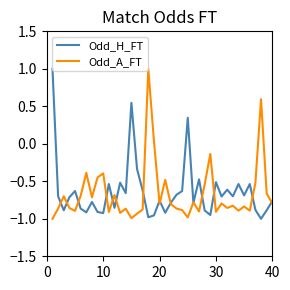

What is the greatest value displayed?

1.0